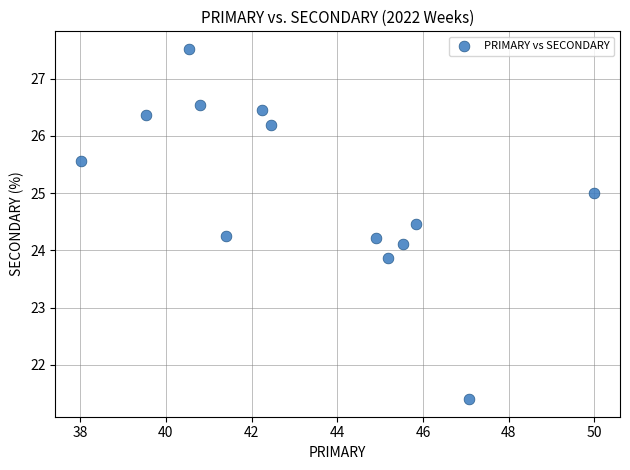

What is the range of X values (max minus min)?

12.0